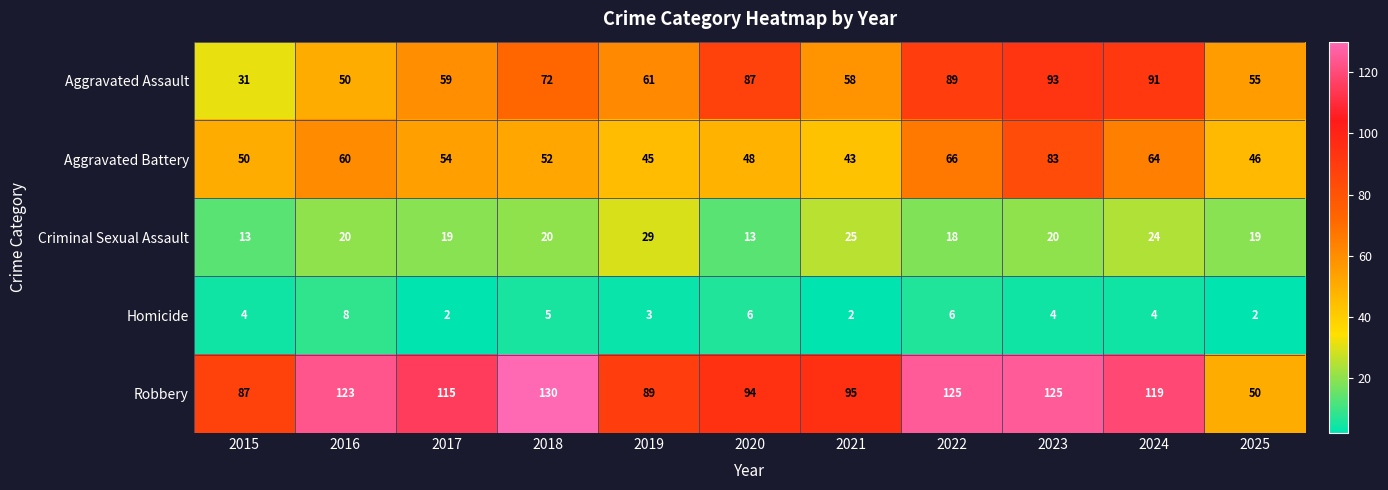

At how many categories does at least one series exceed 43?

11